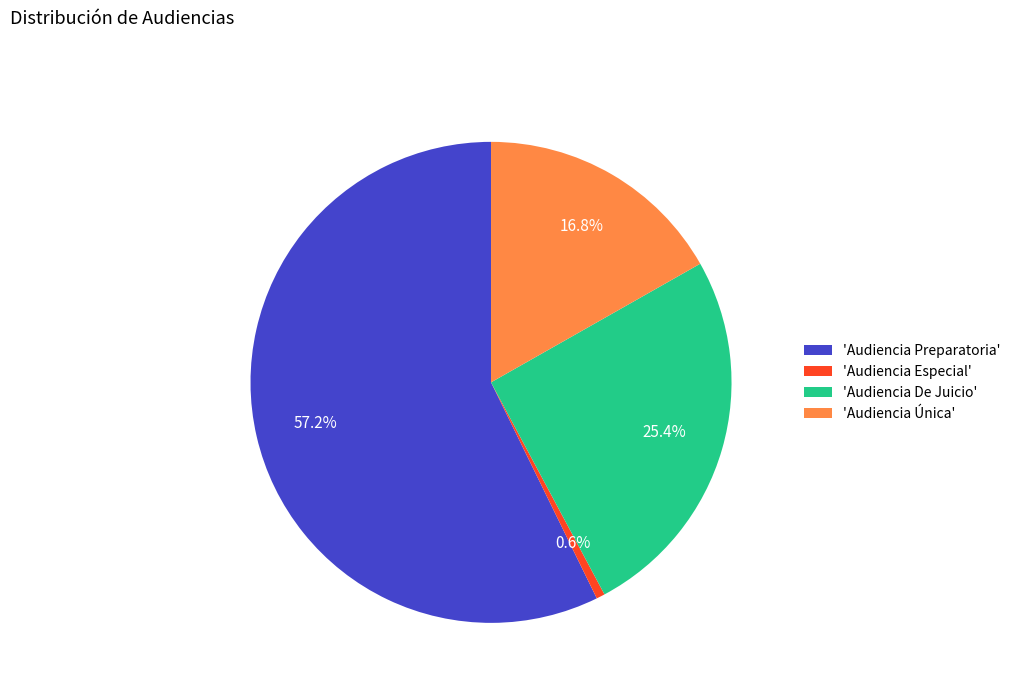

To the nearest percent, what is the average slice percentage?

25%